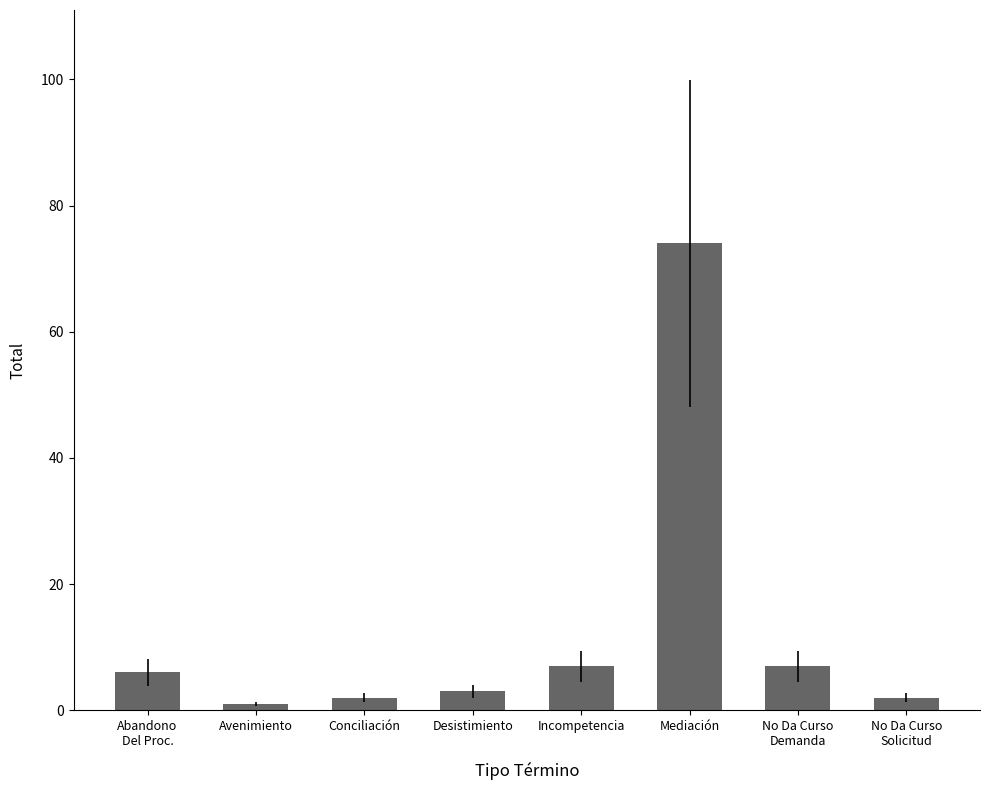

What is the ratio of the value at Mediación to the value at Desistimiento?

24.7